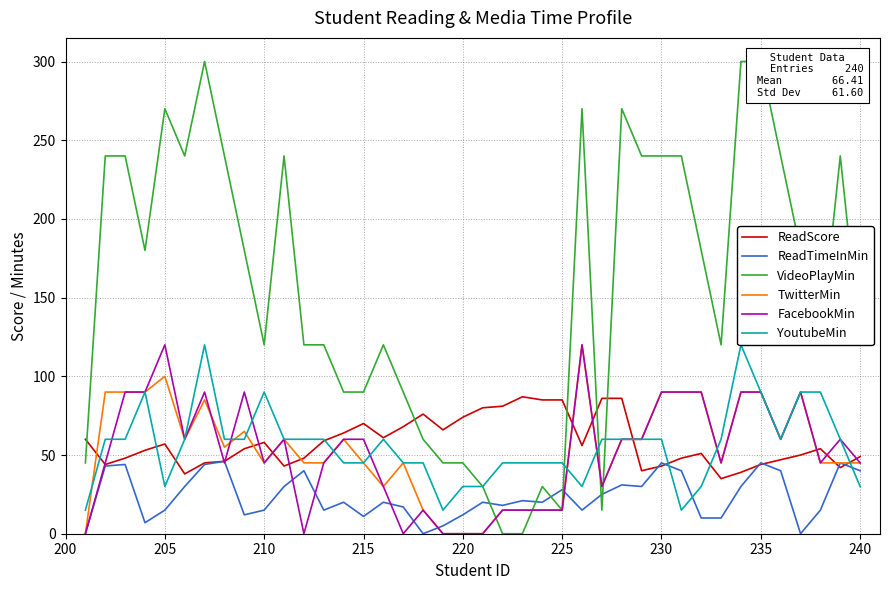

Is it true that ReadScore equals 30 at 230?

False